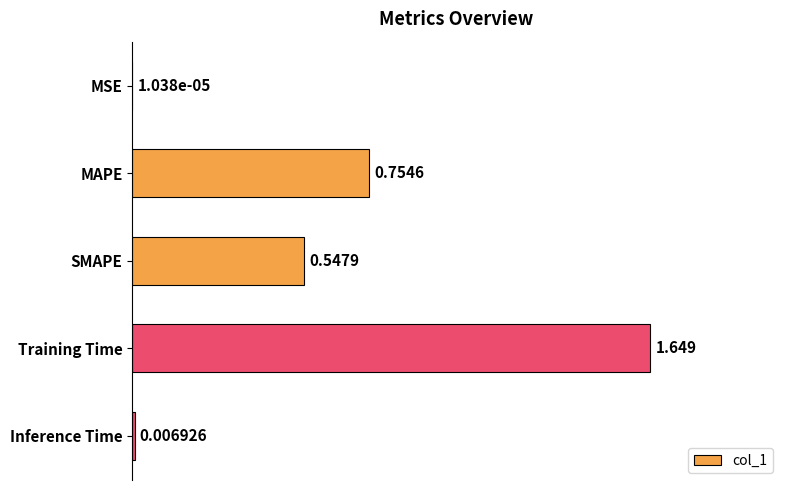

What is the sum of all values?

3.0